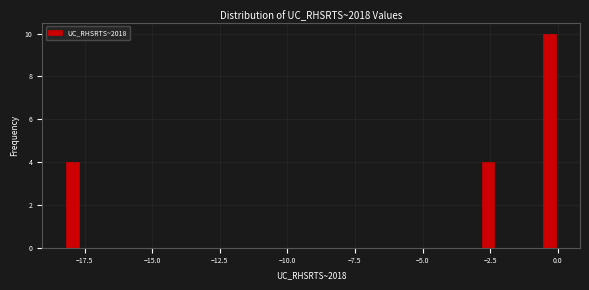

Read against the x-axis, roughly where is the centre of the tallest bar?

-0.5